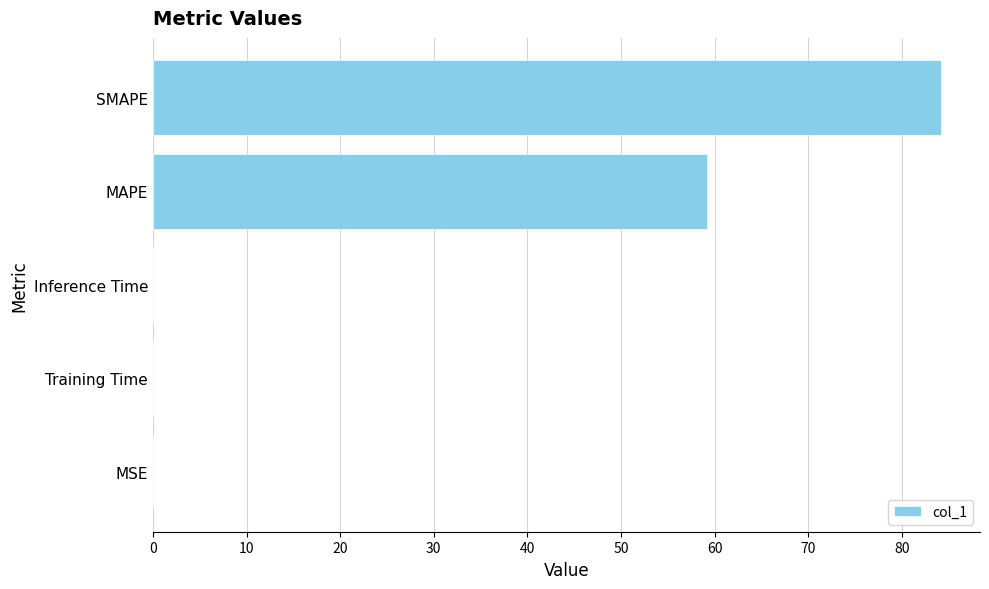

True or false: the data shows 59.2 at MAPE.

True